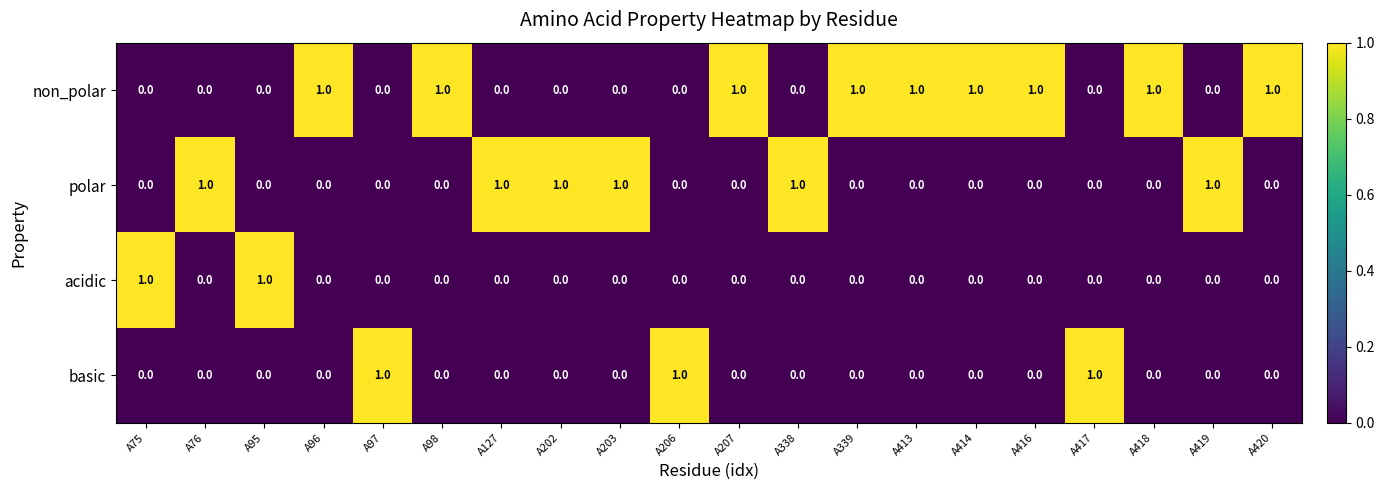

Is the value of polar at A417 greater than the value of non_polar at A98?

No